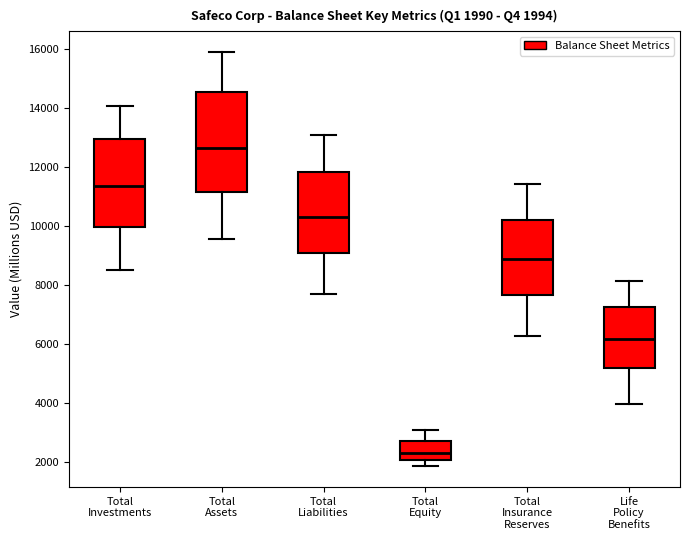

Comparing the boxes themselves (not the whiskers), which one is the tallest?

Total Assets